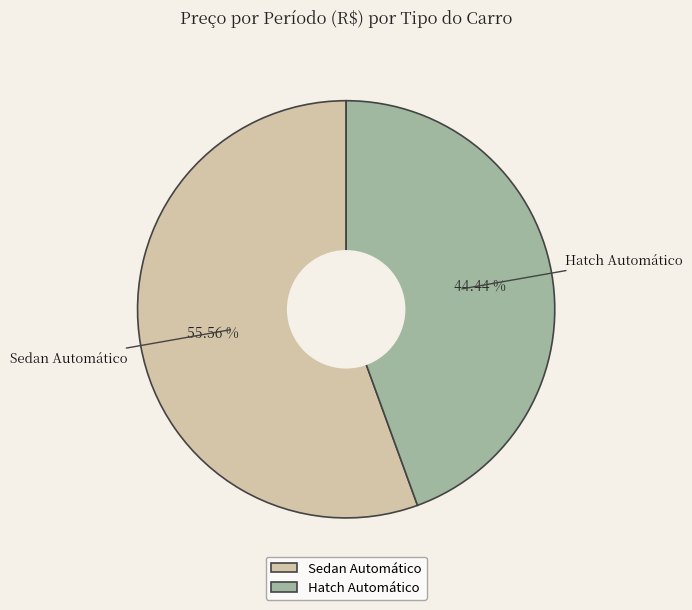

Between Hatch Automático and Sedan Automático, which is larger?

Sedan Automático